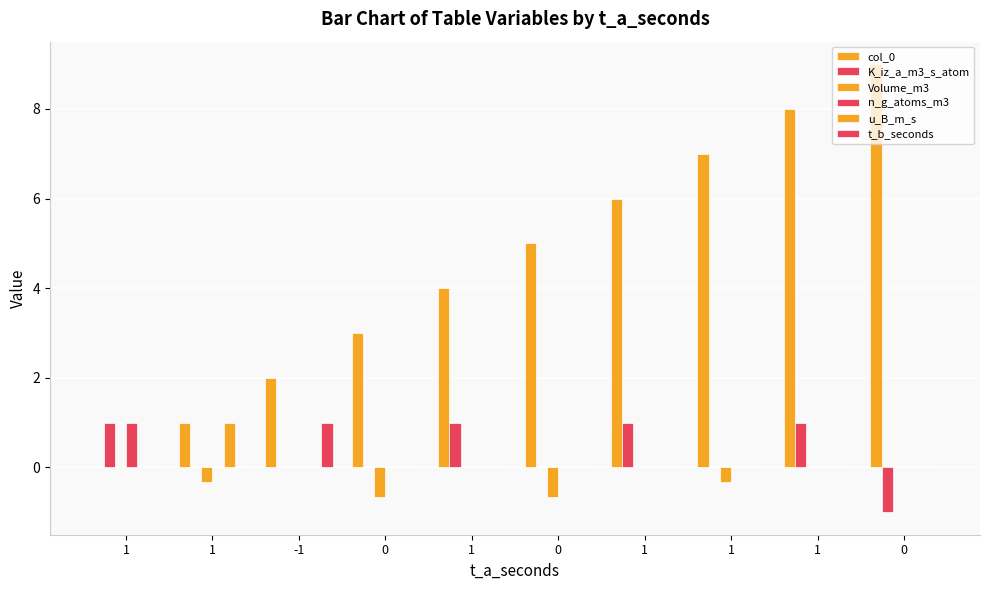

How many groups of bars are there?

10